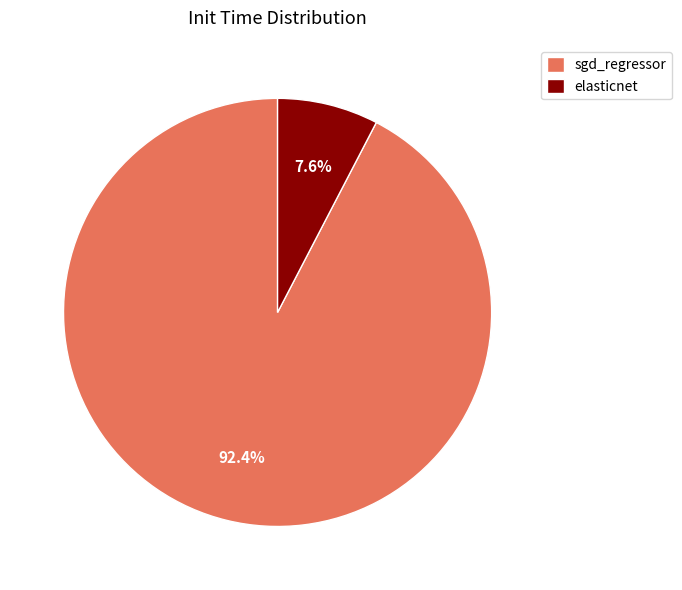

Is it true that elasticnet is 8% of the pie?

True